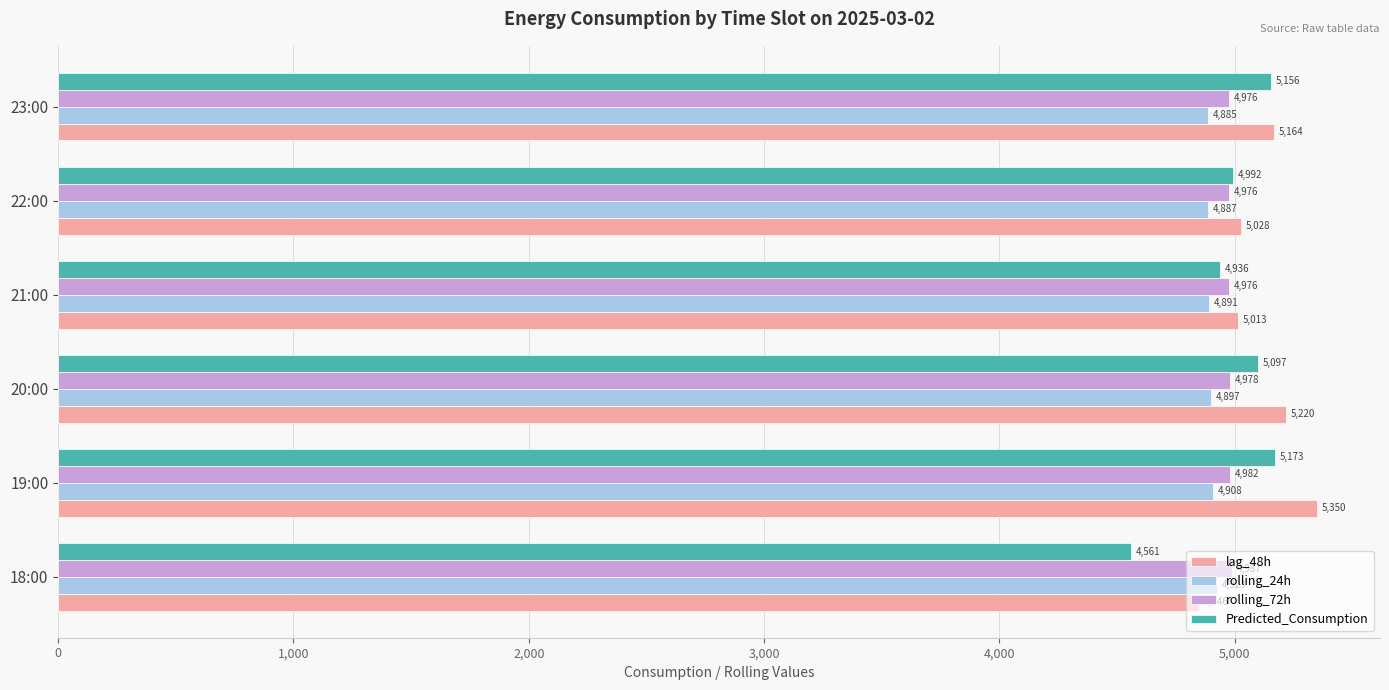

Which series has the widest spread of values?

Predicted_Consumption